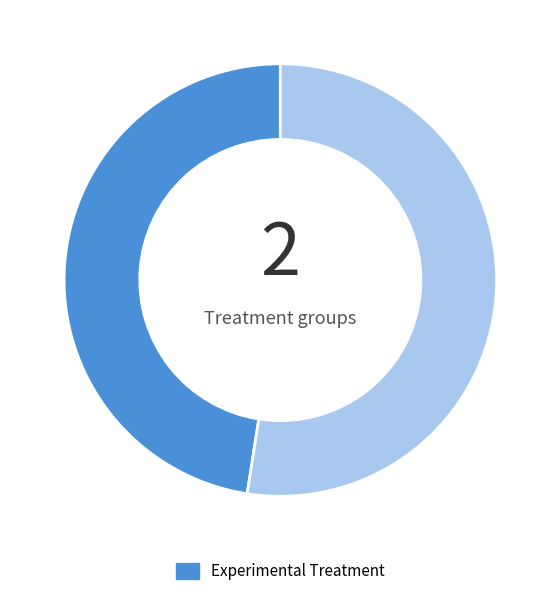

Is there any slice that represents more than half of the pie?

Yes